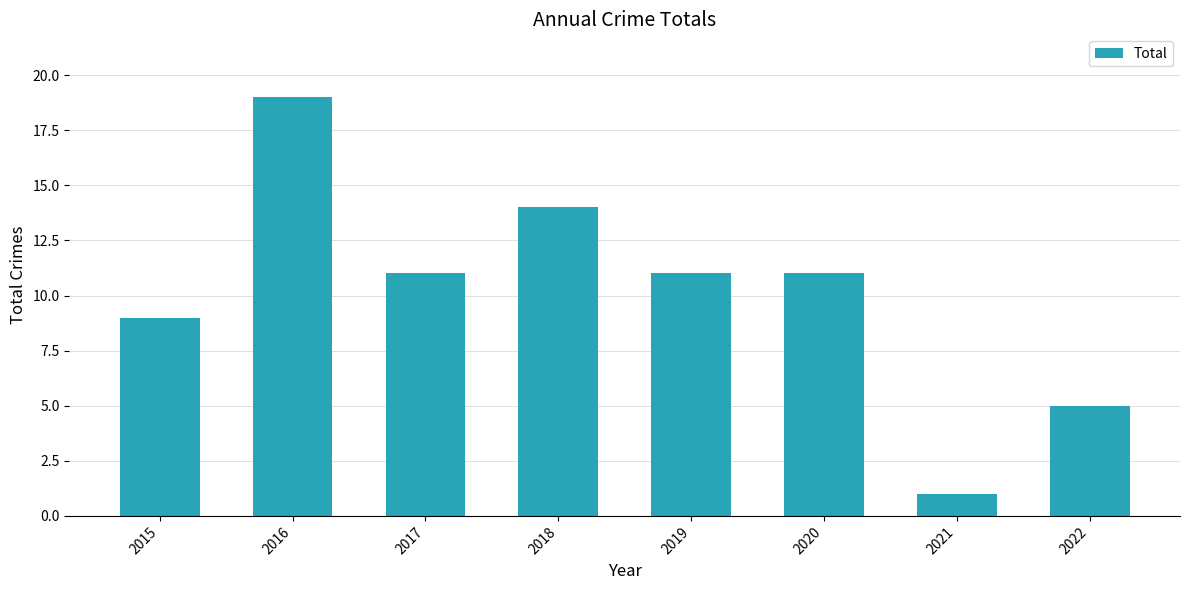

Reading left to right, extract all data points from this chart.

9	19	11	14	11	11	1	5